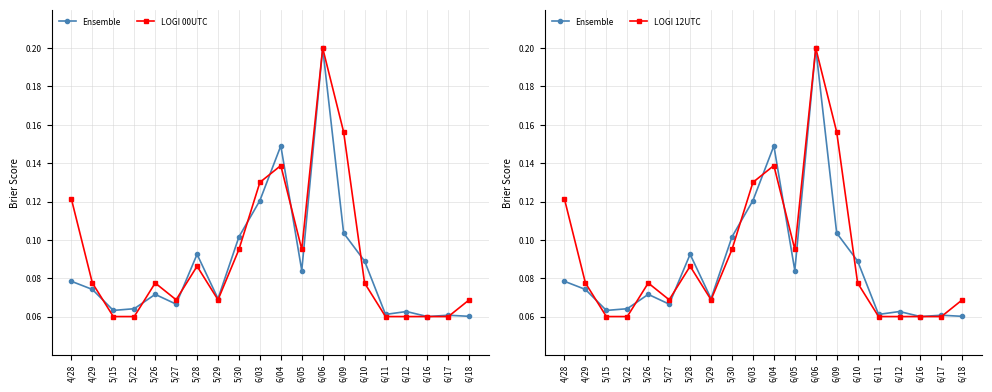

How many LOGI 00UTC values are between 0 and 1?

20